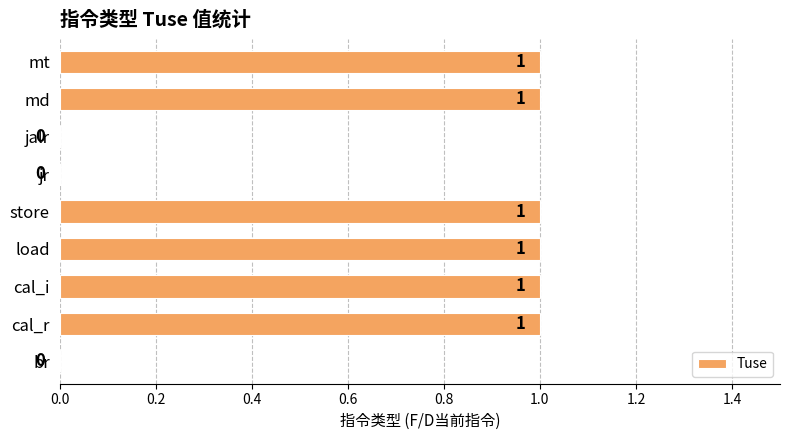

What is the change in value from jr to mt?

+1